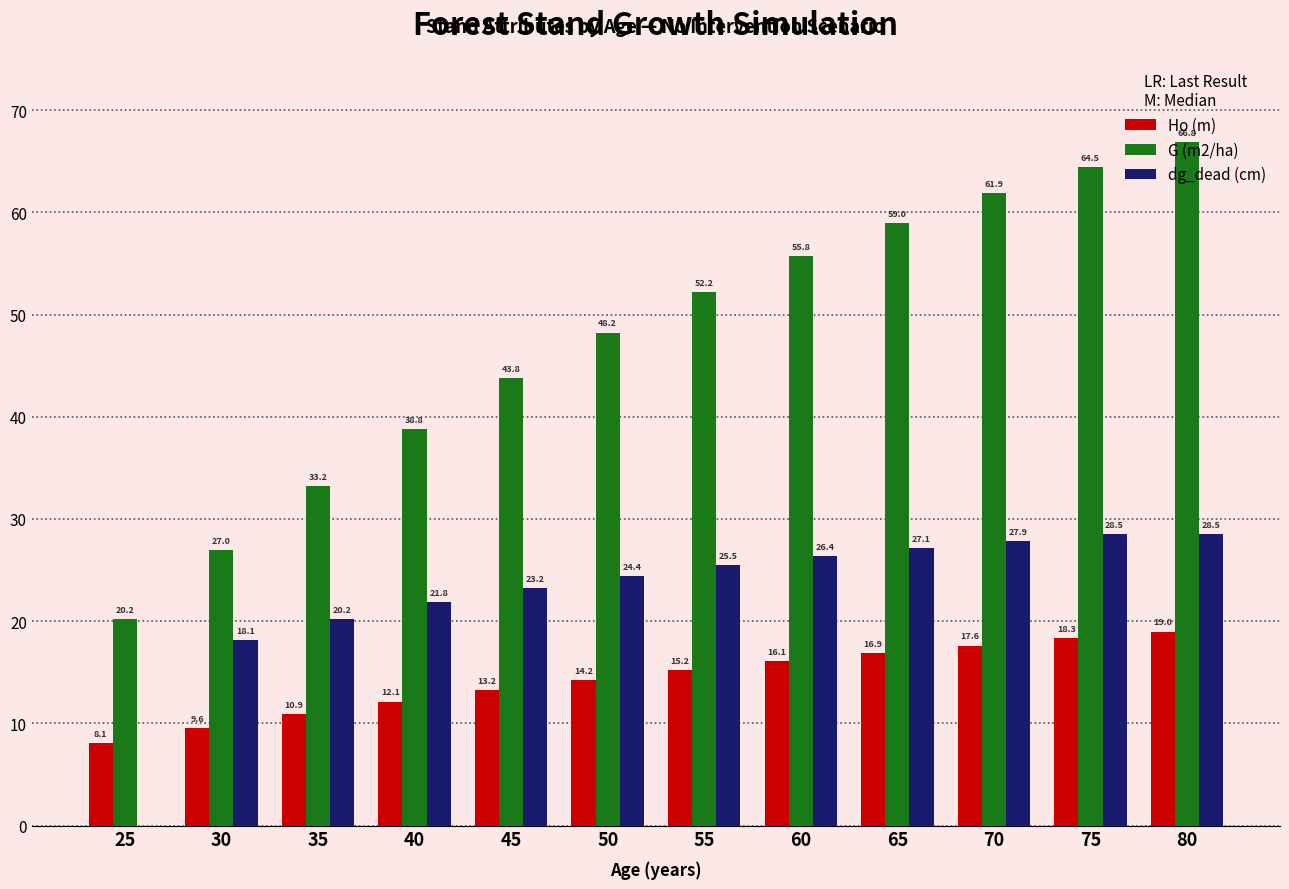

Which label corresponds to the largest value in the chart?

80